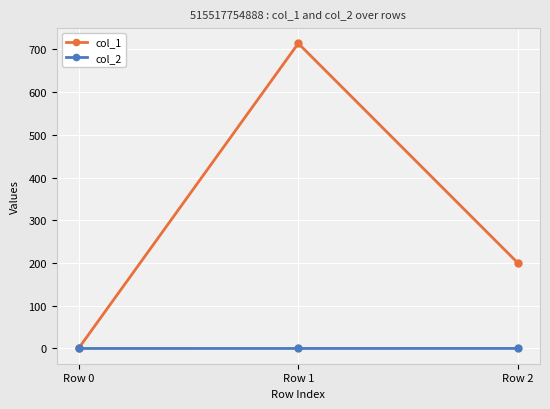

Which series has the largest range (max minus min)?

col_1